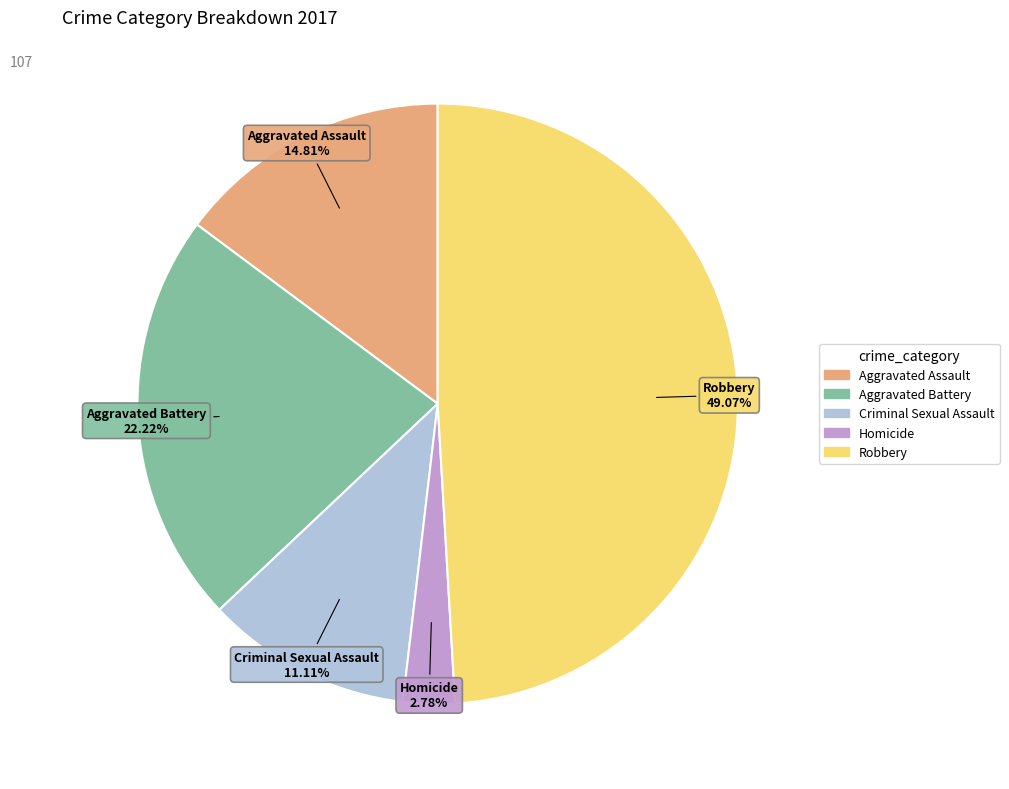

Is there any slice that represents more than half of the pie?

No